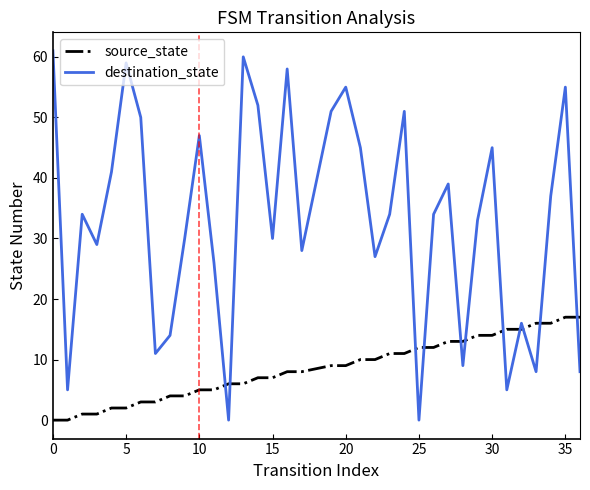

Which series has the largest total across all categories?

destination_state